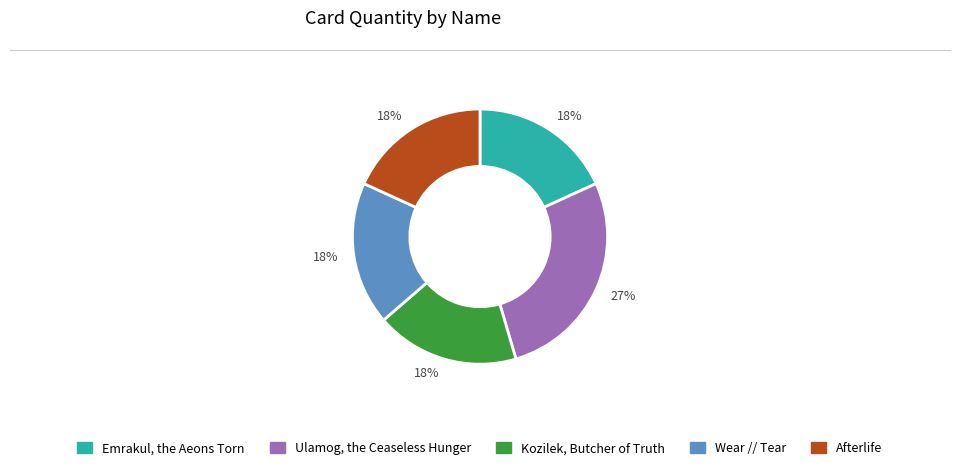

To the nearest percent, what is the difference between the largest and smallest slice percentages?

9%